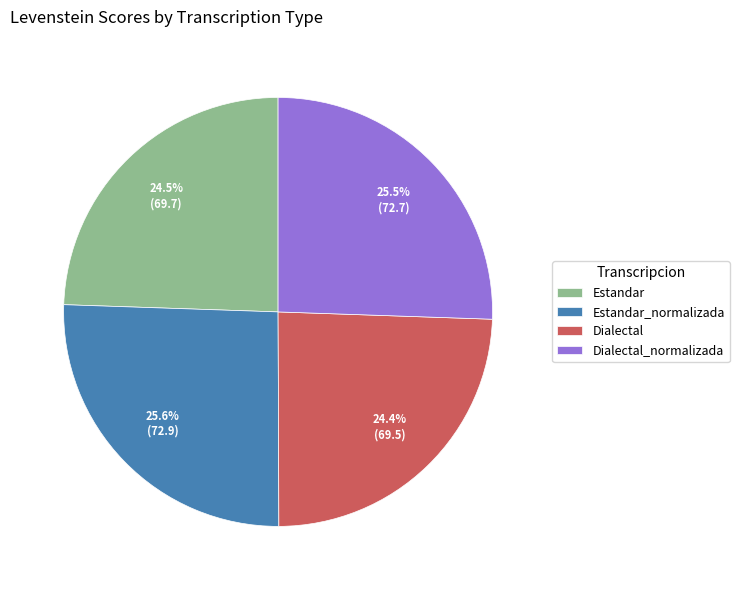

To the nearest percent, what is the difference between the largest and smallest slice percentages?

1%